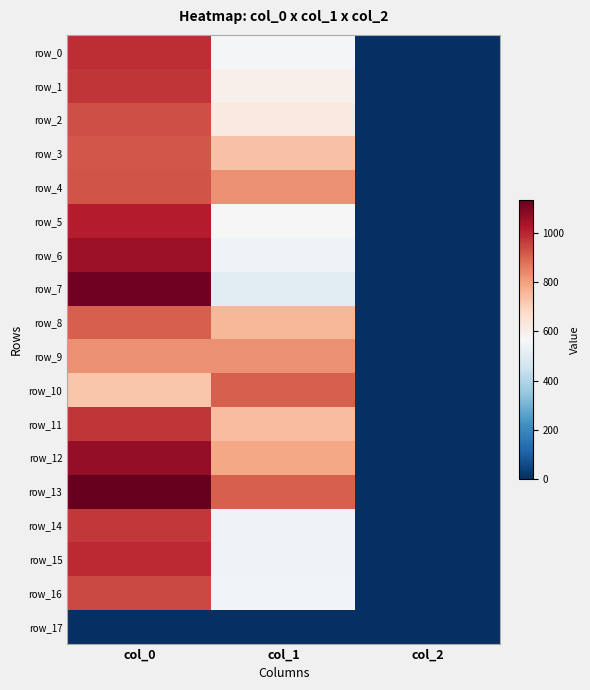

How many distinct data groups are displayed?

18